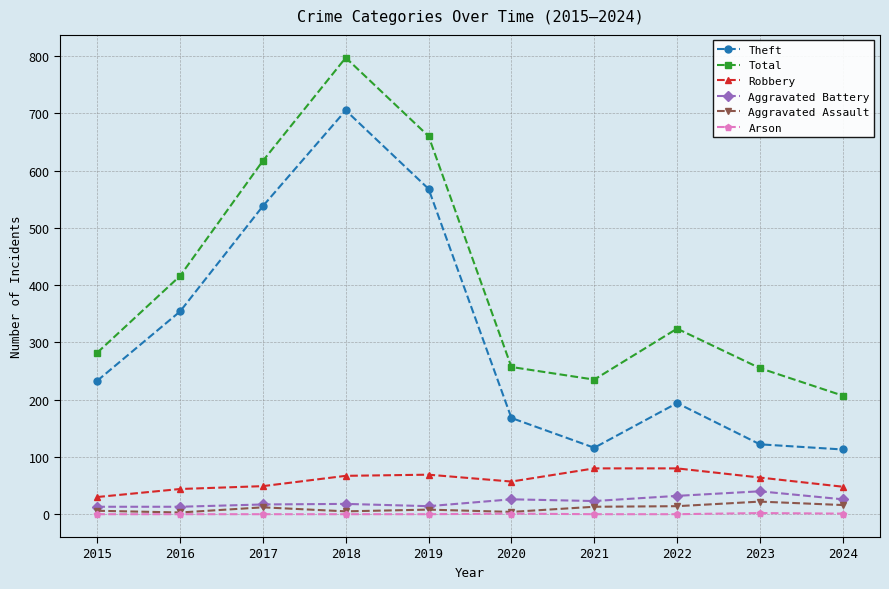

What is the average value of the Aggravated Assault series?

10